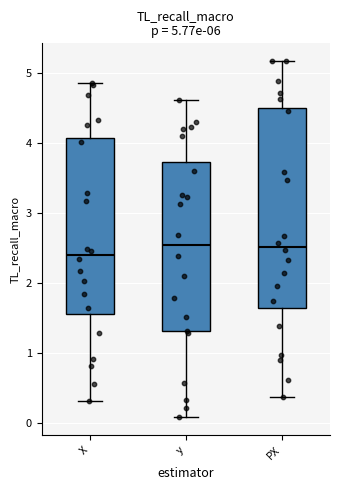

Comparing the boxes themselves (not the whiskers), which one is the tallest?

PX